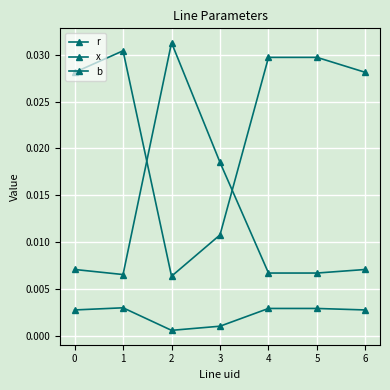

Does the chart have visible grid lines?

Yes